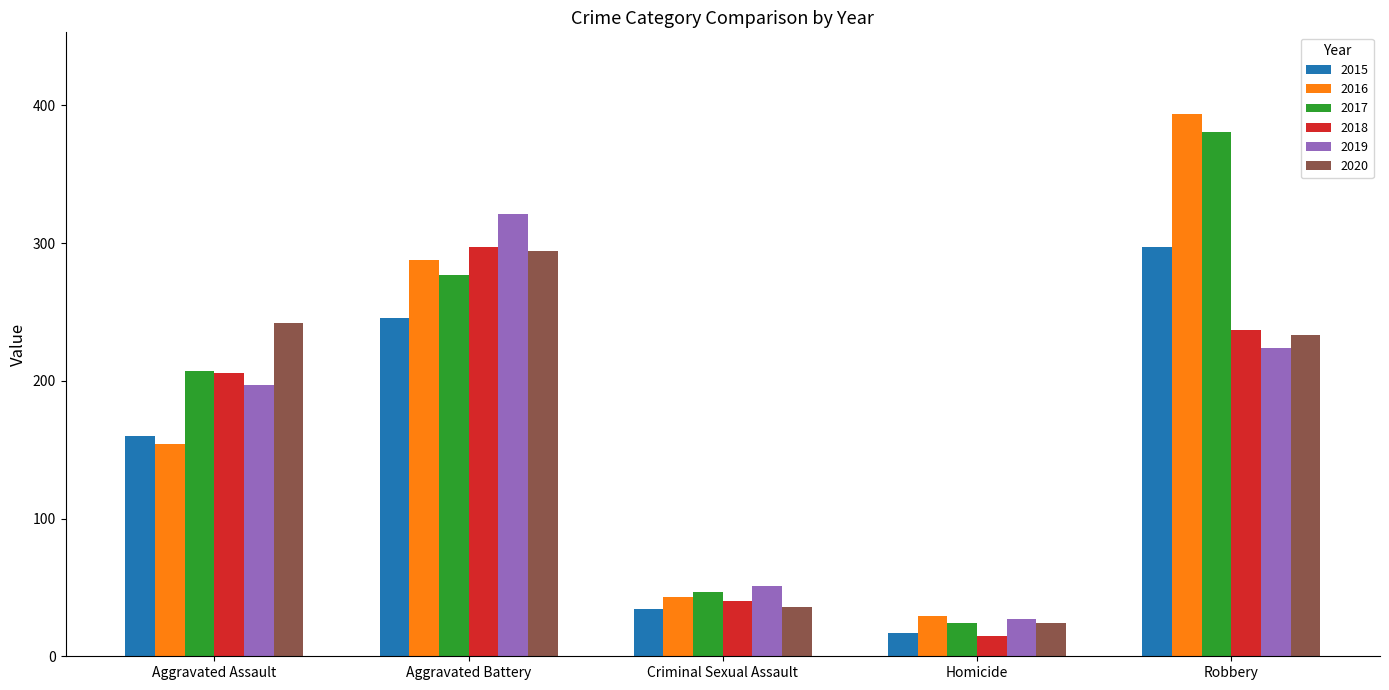

How many values in the 2018 series are below 206?

2